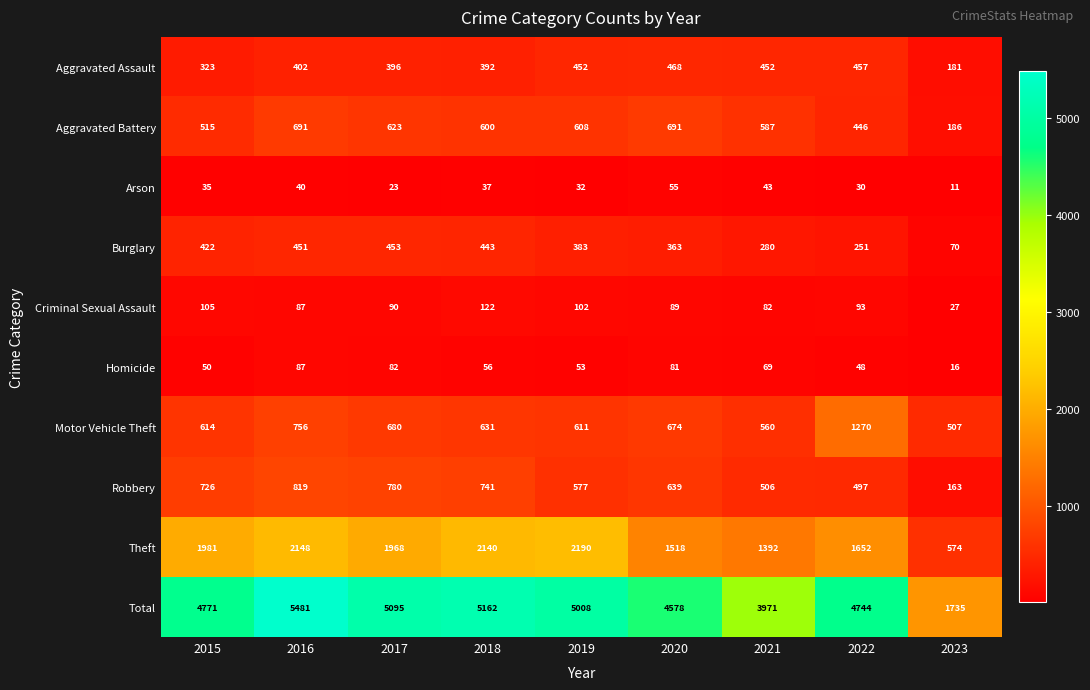

What is the spread (max minus min) of values at 2022?

4714